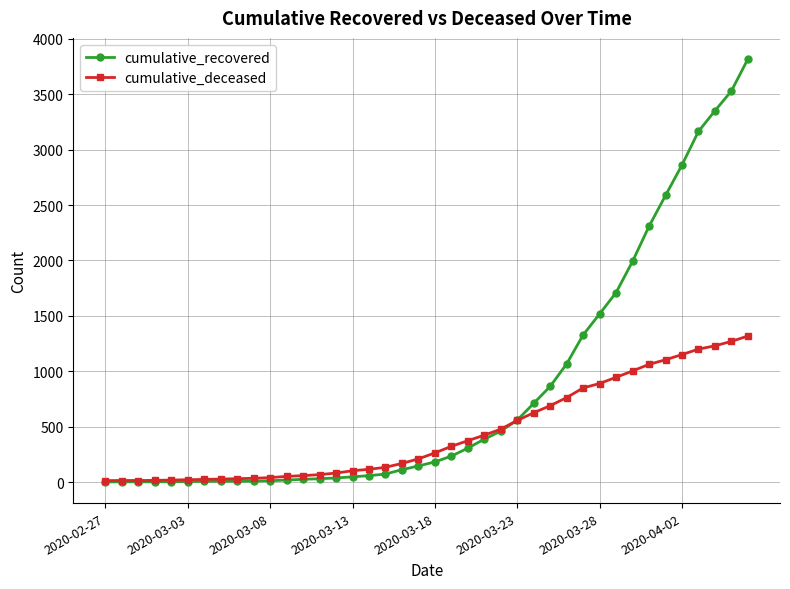

List the series in order of their peak value, highest first.

cumulative_recovered, cumulative_deceased